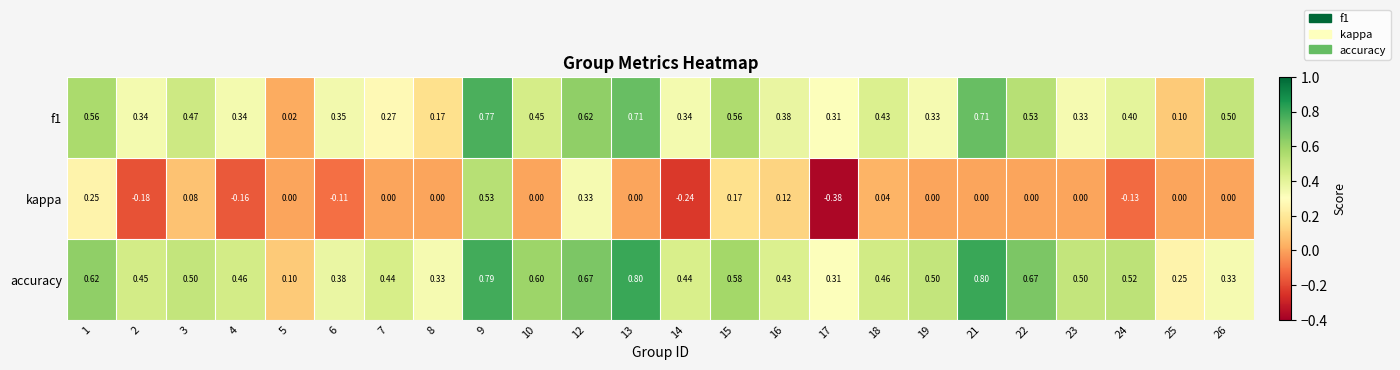

Which series has the largest range (max minus min)?

kappa